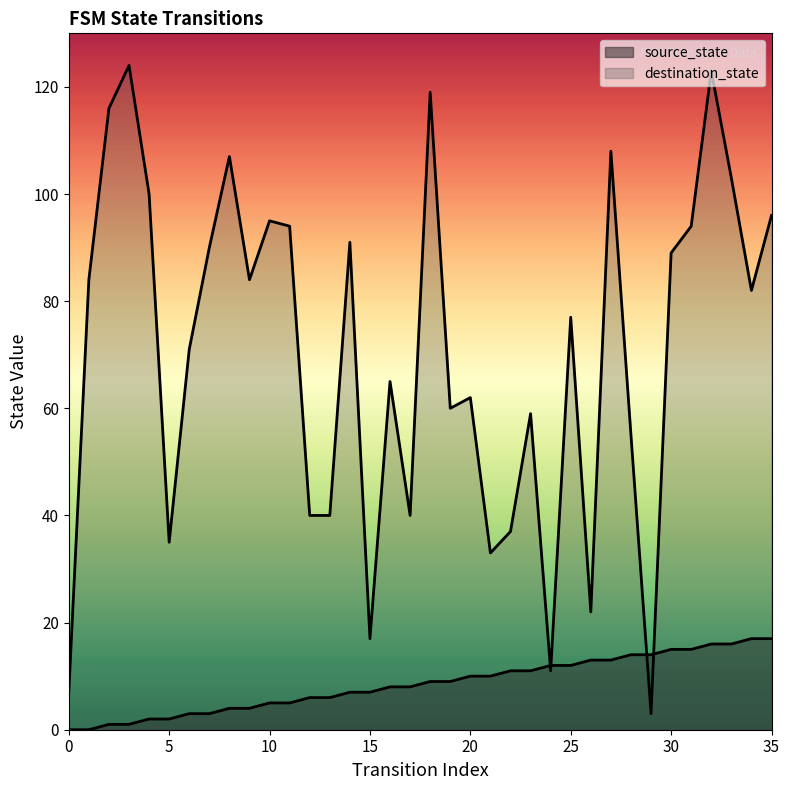

Between 33 and 1, which is larger?

33